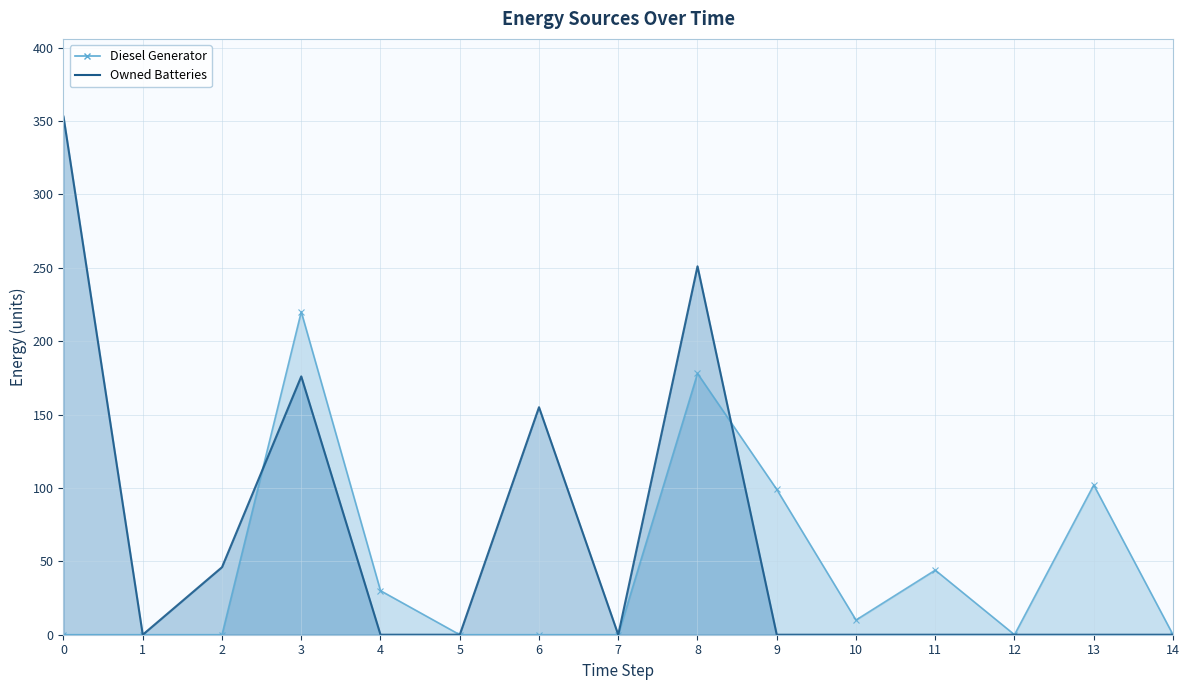

Which series has the largest range (max minus min)?

Owned Batteries